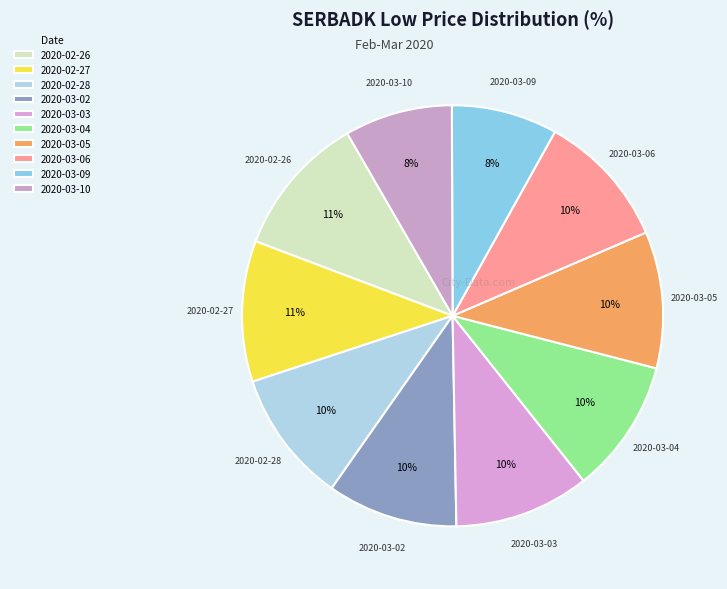

What is the ratio of the value at 2020-03-09 to the value at 2020-03-02?

0.8